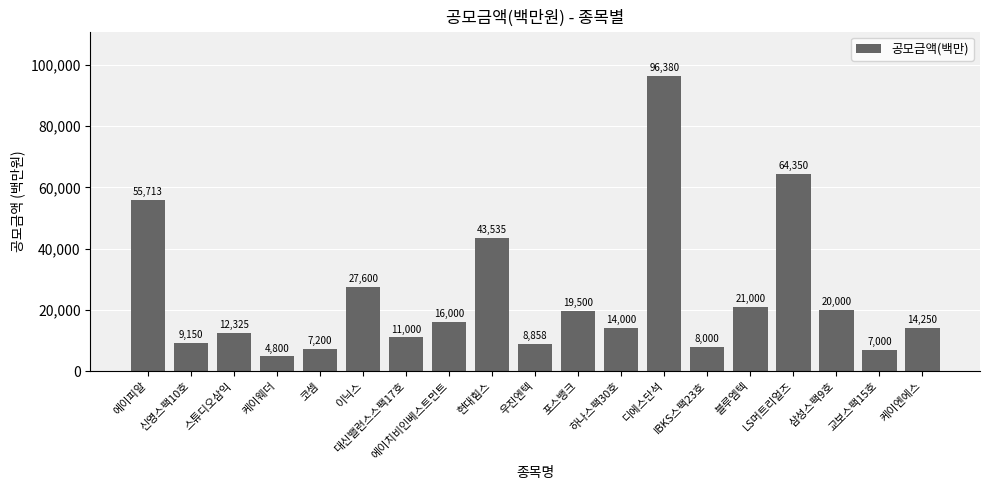

At which label is the value closest to 50590?

에이피알